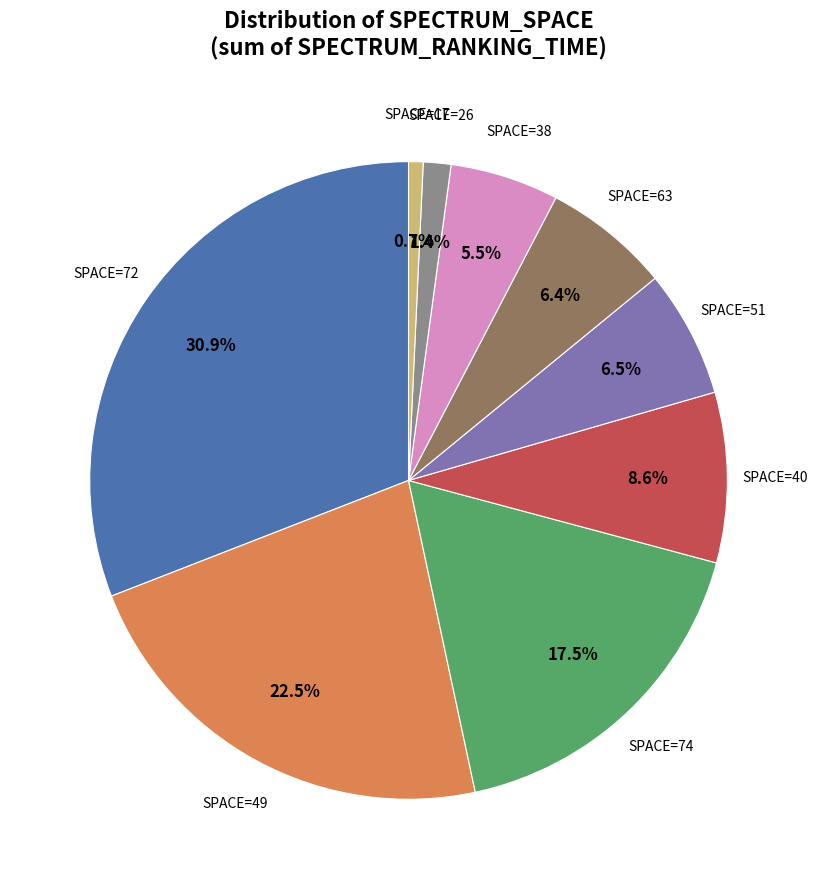

How many segments does this pie chart have?

9